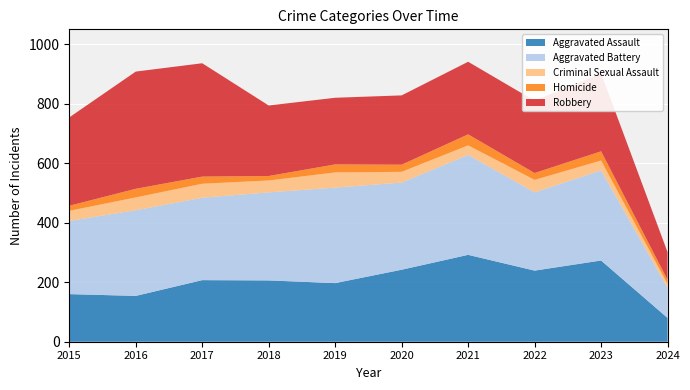

Reading left to right, list all the values displayed in this chart.

Aggravated Assault: 160	154	207	206	197	242	292	239	273	80
Aggravated Battery: 246	288	277	296	321	293	336	263	303	101
Criminal Sexual Assault: 34	43	47	40	51	36	32	42	33	13
Homicide: 17	29	24	15	27	24	37	23	31	14
Robbery: 297	394	381	237	224	233	244	243	262	93